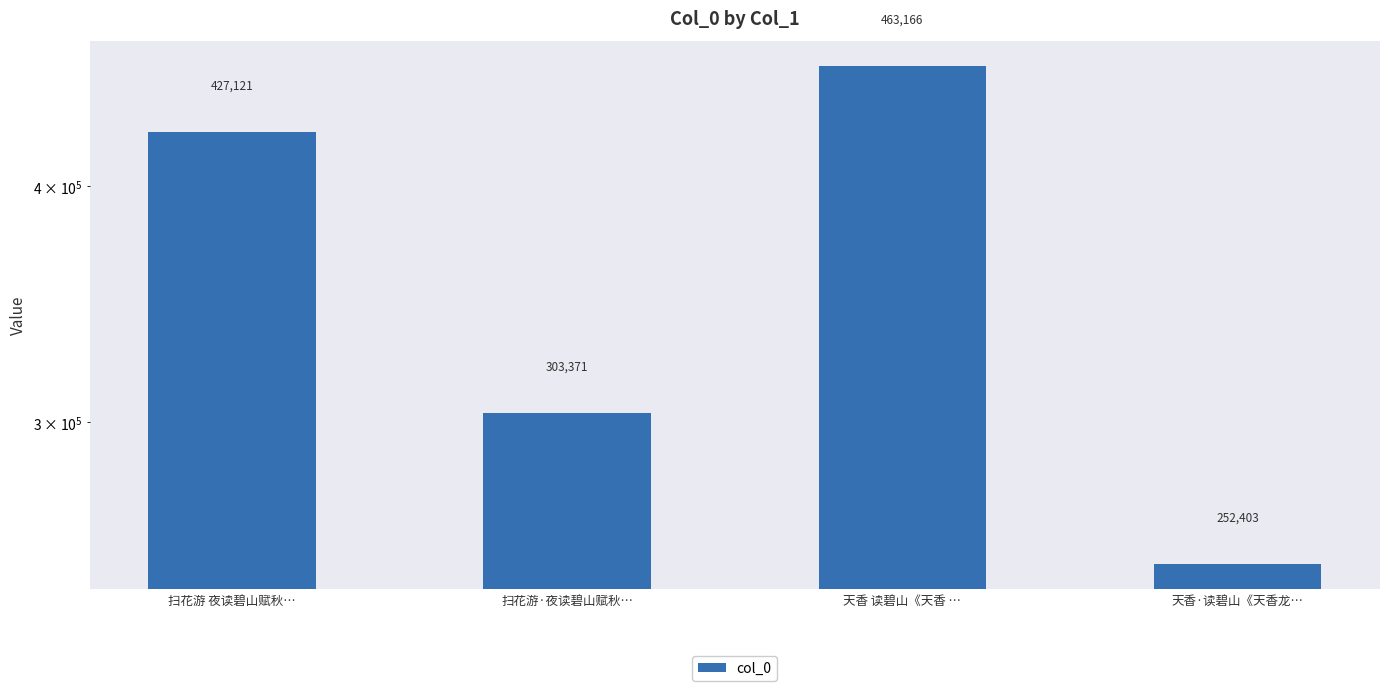

Approximately how many times larger is the value at 天香·读碧山《天香龙… compared to 扫花游·夜读碧山赋秋…?

0.8